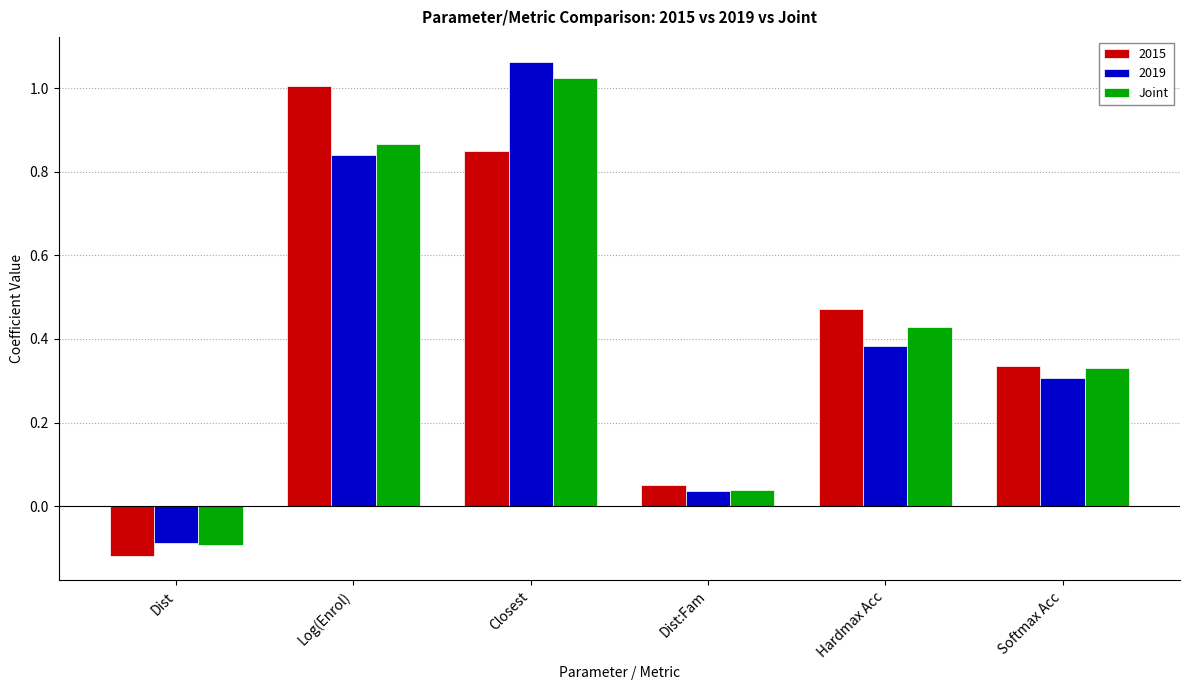

What is the label of the 4th bar from the right?

Closest